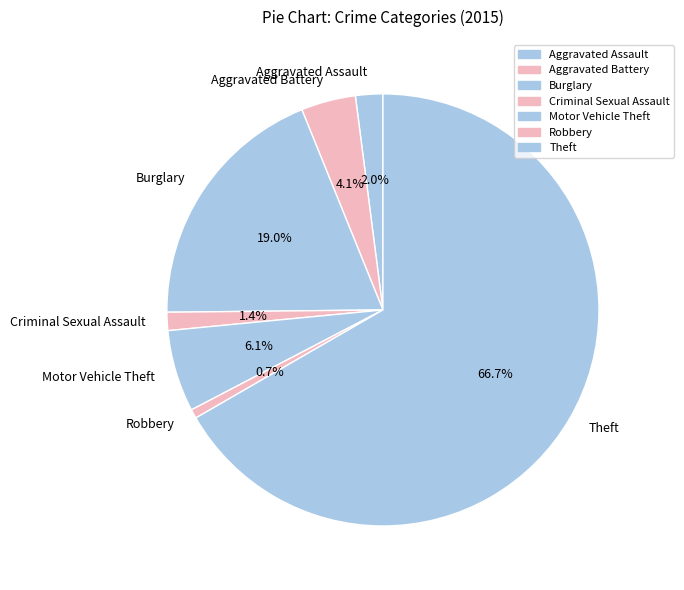

Rank the categories by value from highest to lowest.

Theft, Burglary, Motor Vehicle Theft, Aggravated Battery, Aggravated Assault, Criminal Sexual Assault, Robbery